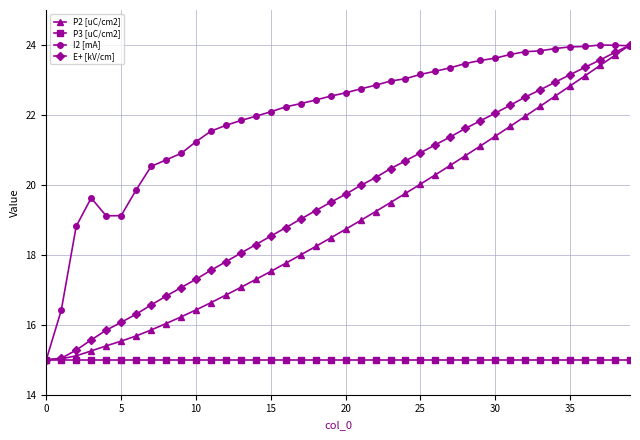

What is the maximum value shown in the chart?

24.0